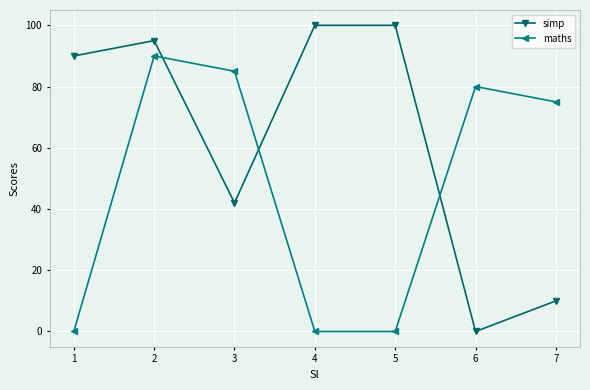

Which category has the highest value in the maths series?

2